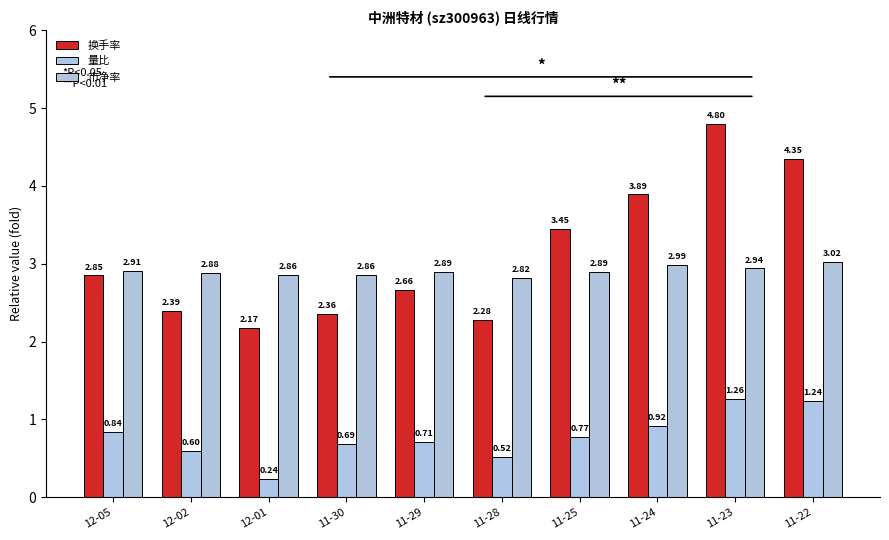

The 量比 series shows 0.4 at 12-02. True or false?

False